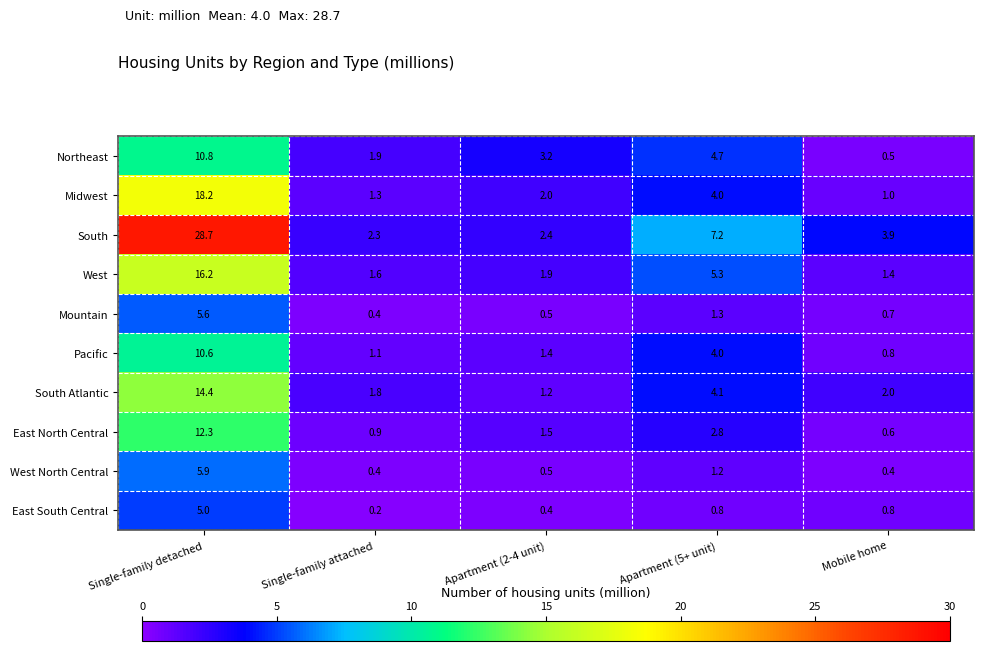

Read the West North Central value at Single-family attached.

0.4